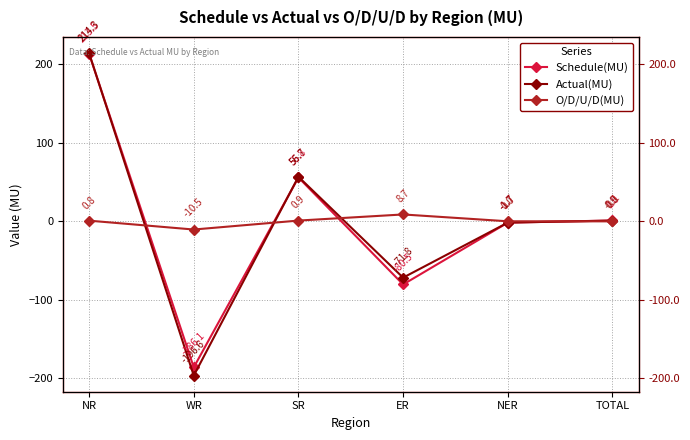

True or false: Schedule(MU) and Actual(MU) intersect in this chart.

True